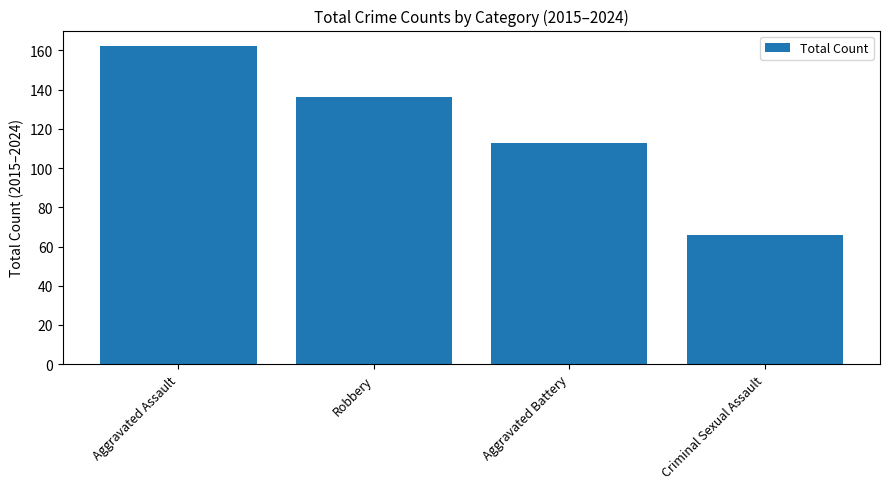

Is it true that the value at Aggravated Battery is 154?

False